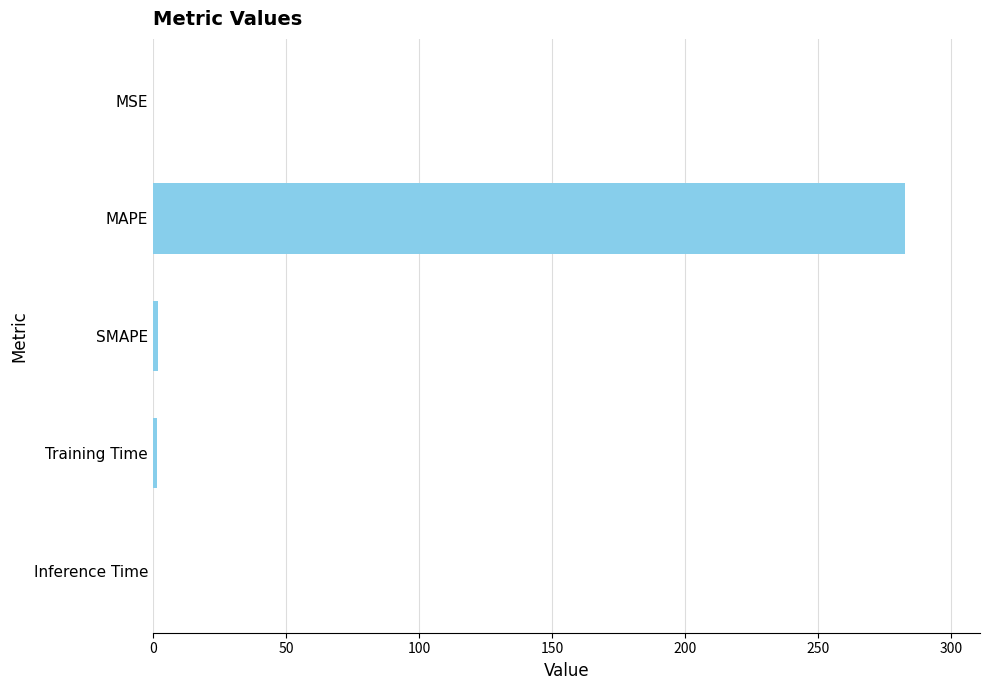

What is the sum of all values?

286.0